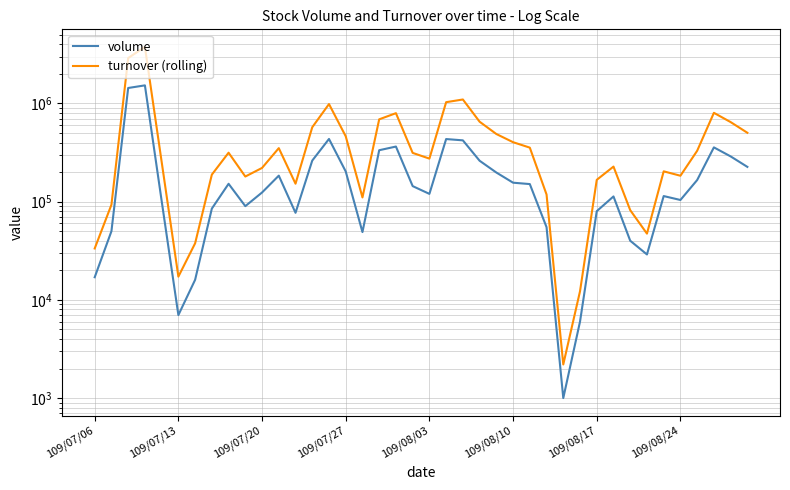

What are all the series names shown in the legend?

volume, turnover (rolling)